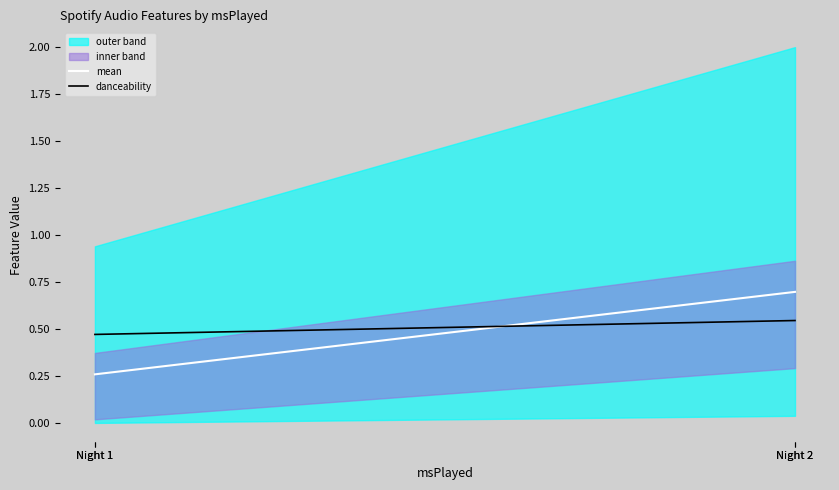

What is the value of the mean point at the 1st from the left?

0.3